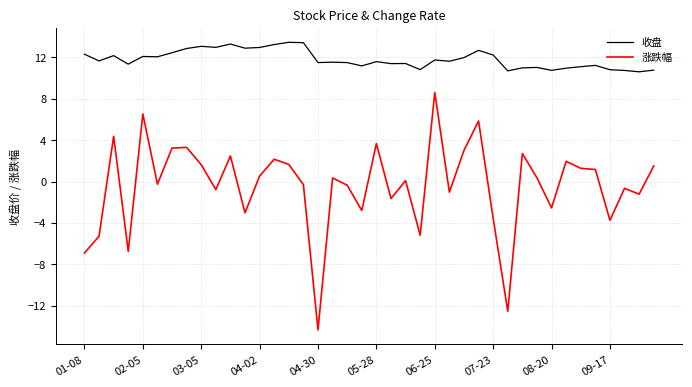

What is the minimum value for 涨跌幅?

-14.3